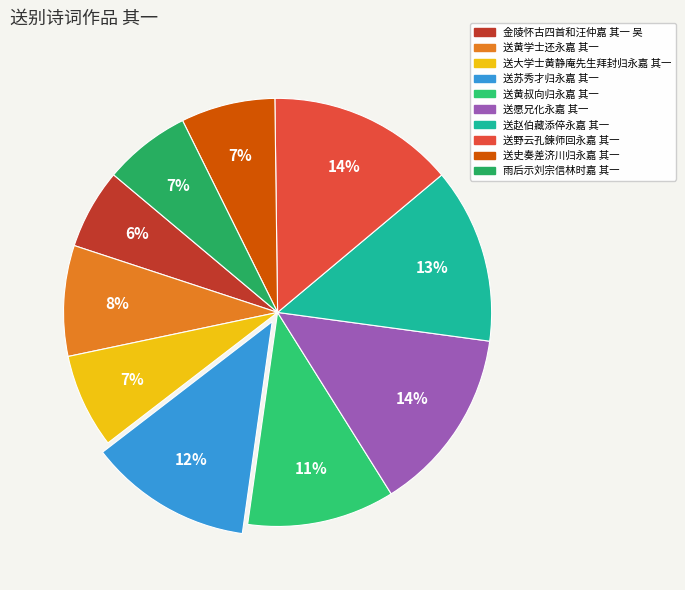

To the nearest percent, what is the combined percentage of 送野云孔鍊师回永嘉 其一 and 送愿兄化永嘉 其一?

28%